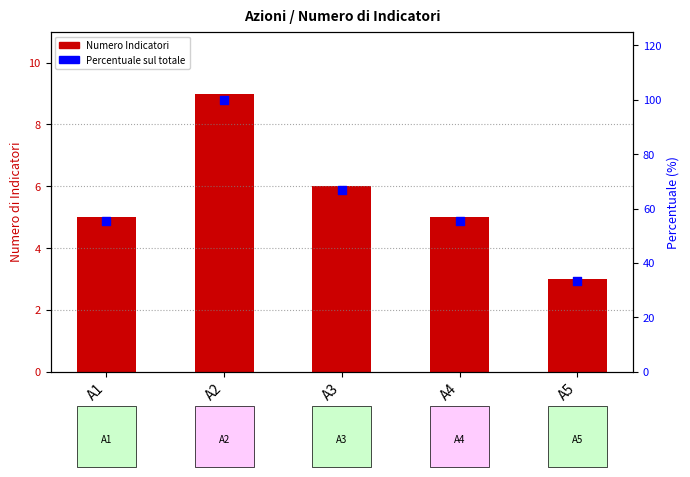

Which series has the largest total across all categories?

Percentuale sul totale